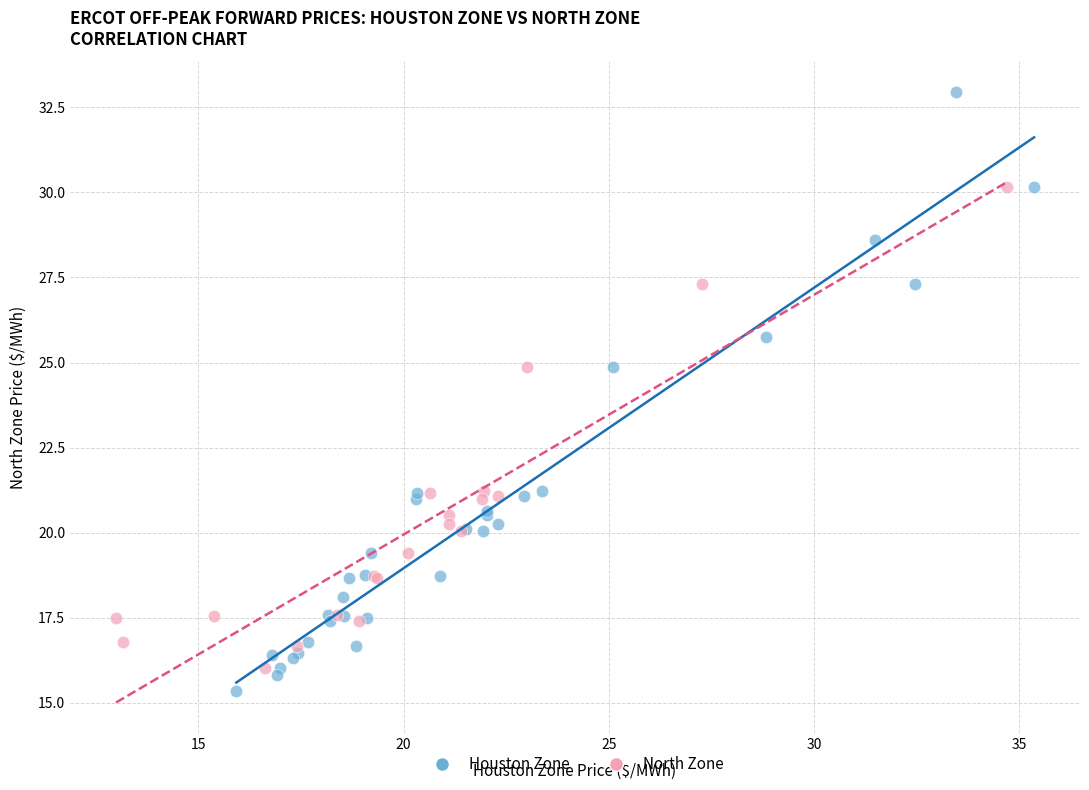

Which series has the largest Y range (max minus min)?

Houston Zone